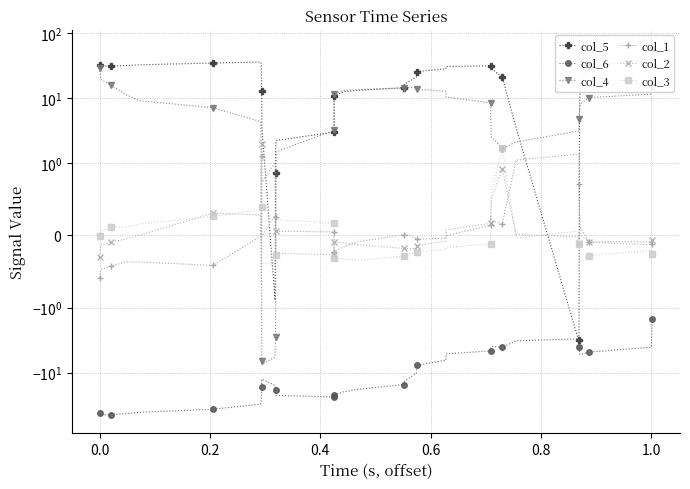

List the series in order of their peak value, lowest first.

col_6, col_1, col_2, col_3, col_4, col_5